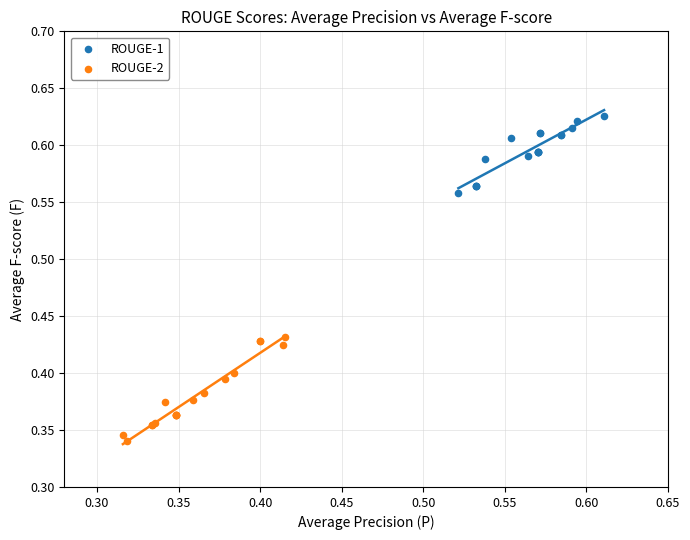

Which series has the largest Y range (max minus min)?

ROUGE-2